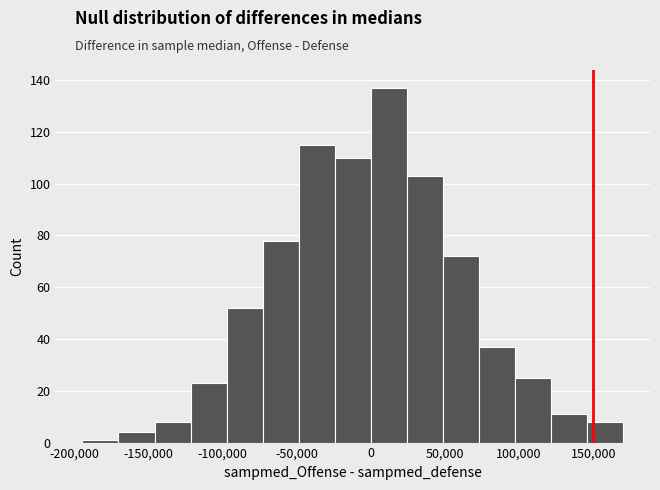

Reading left to right, transcribe this chart: for each bar, give the range it covers on the x-axis and its height. Neither the bar edges nor the heights are printed on the chart, so give them approximately, as read against the axes.

-195000 to -170000: under 2
-170000 to -145000: 4
-145000 to -120000: 8
-120000 to -95000: 24
-95000 to -75000: 52
-75000 to -50000: 78
-50000 to -25000: 116
-25000 to 0: 110
0 to 25000: 138
25000 to 50000: 104
50000 to 75000: 72
75000 to 95000: 38
95000 to 120000: 26
120000 to 145000: 12
145000 to 170000: 8